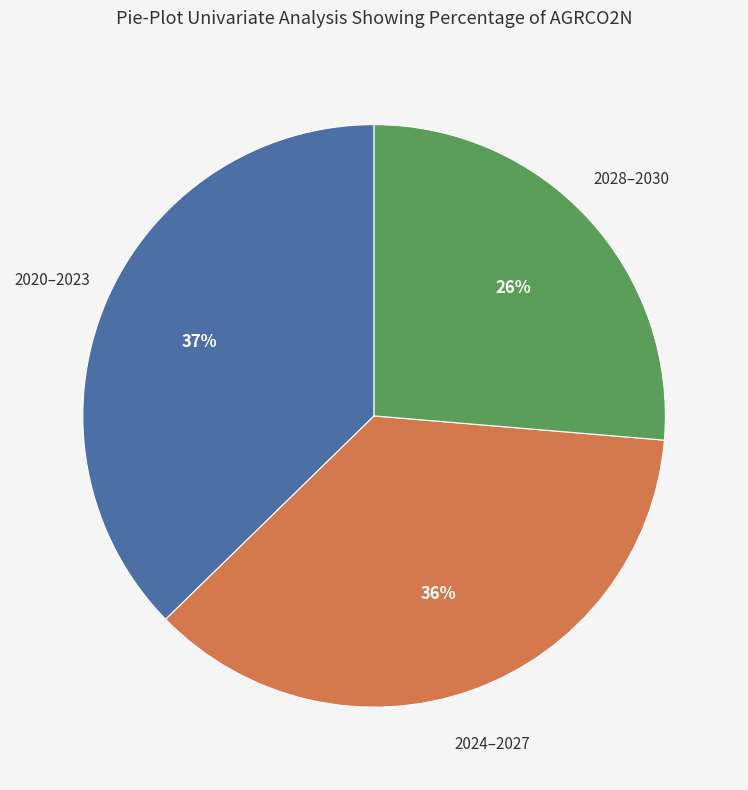

To the nearest percent, what is the difference between the largest and smallest slice percentages?

11%